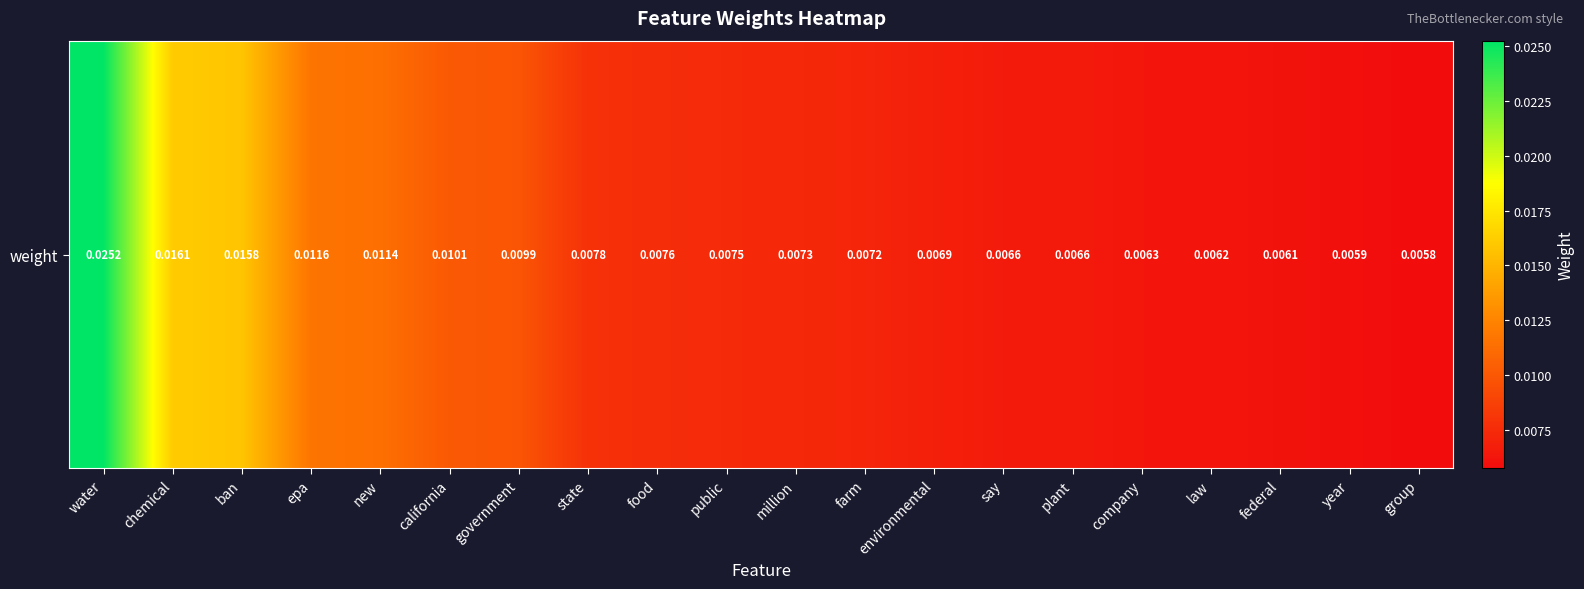

Which has a higher value, water or public?

water